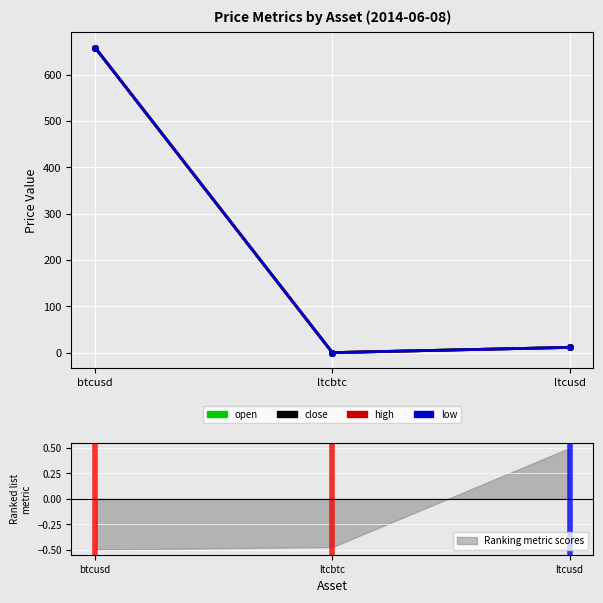

Between btcusd and ltcusd, which is larger?

btcusd